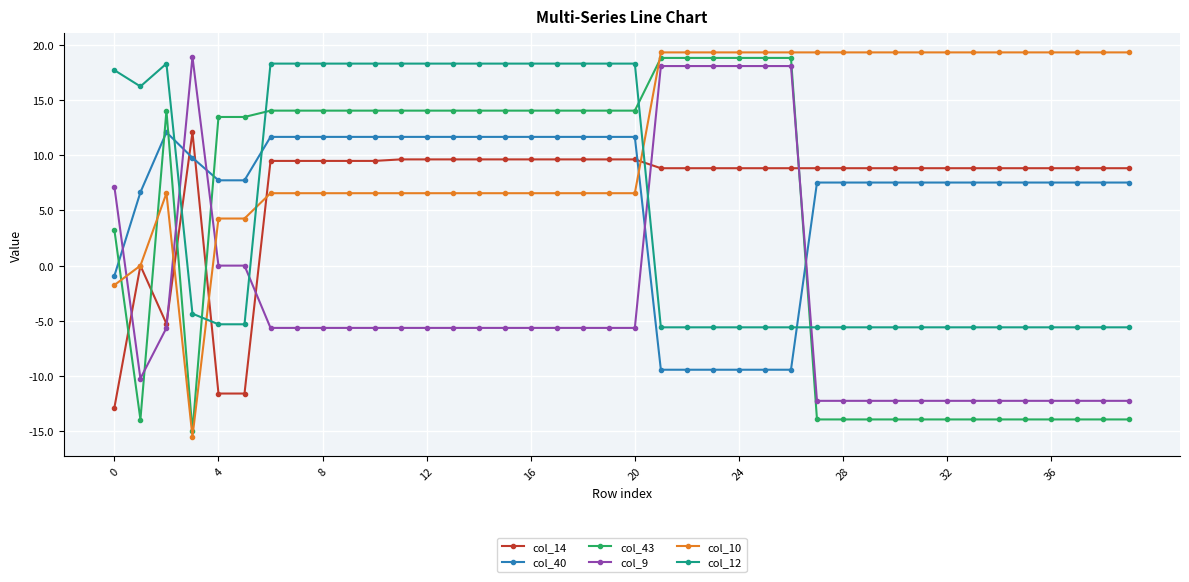

True or false: col_14 has more than 0 points higher than both neighbors.

True